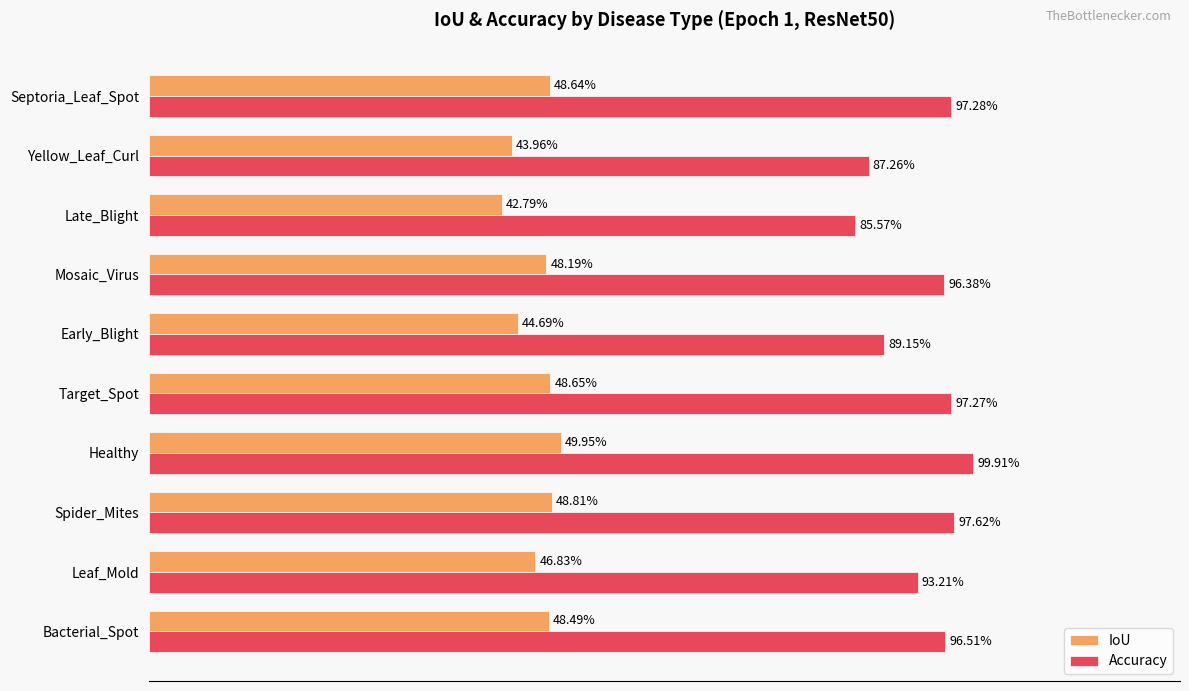

Reading right to left, extract all data points from this chart.

IoU: 0.5	0.4	0.4	0.5	0.4	0.5	0.5	0.5	0.5	0.5
Accuracy: 1.0	0.9	0.9	1.0	0.9	1.0	1.0	1.0	0.9	1.0